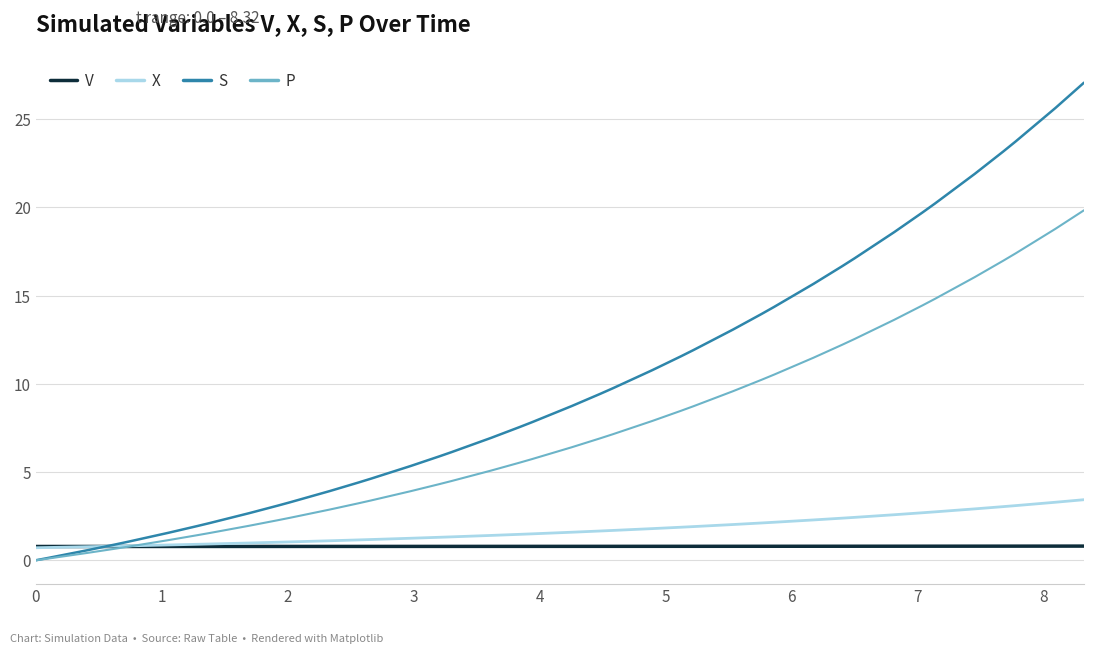

What is the lowest value of the V series?

0.8